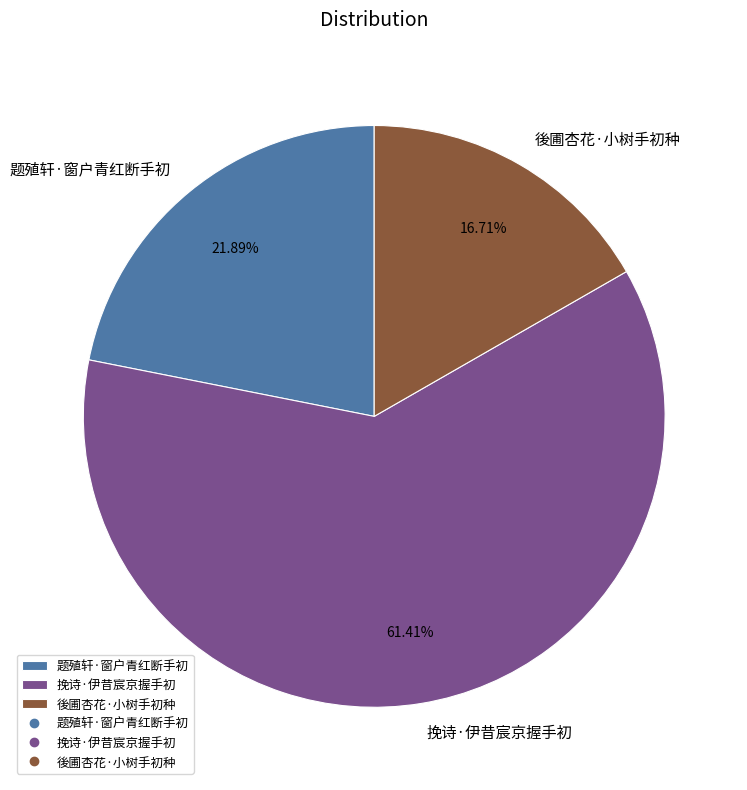

To the nearest percent, what percentage of the pie is 挽诗·伊昔宸京握手初?

61%